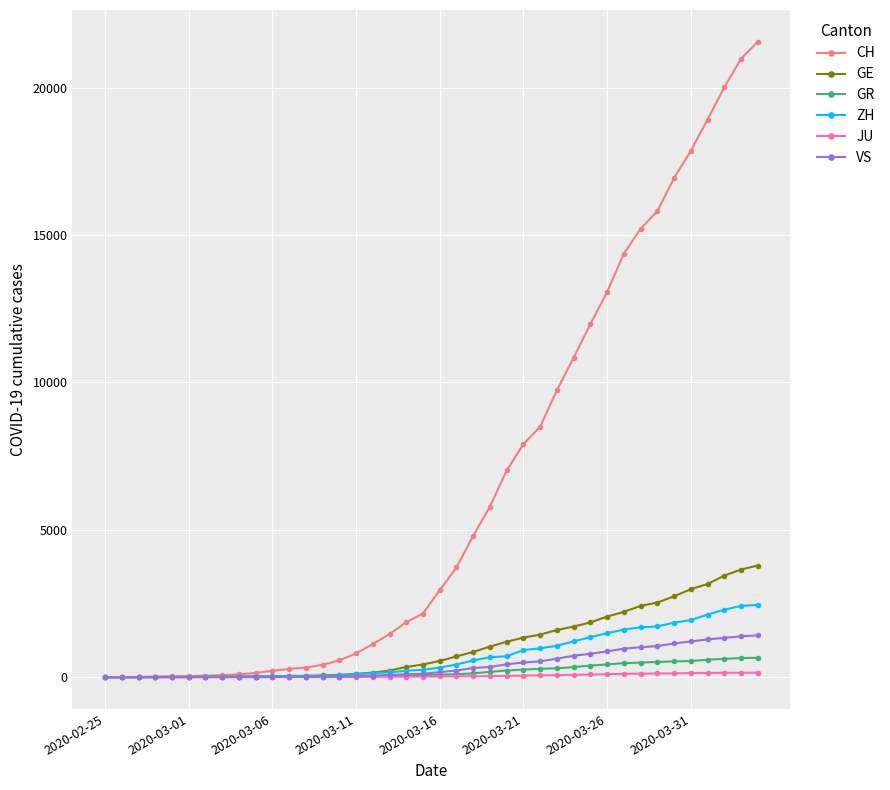

Which series has the largest total across all categories?

CH